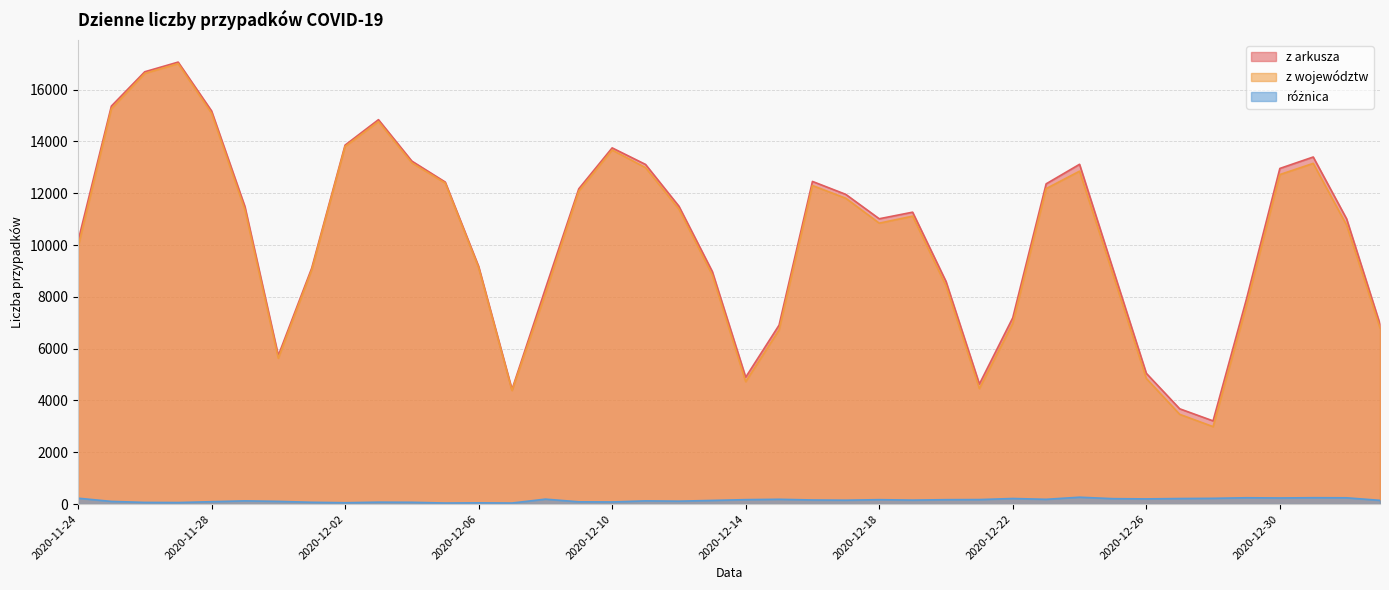

Is the value of z arkusza at 2020-11-26 greater than the value of różnica at 2020-12-24?

Yes